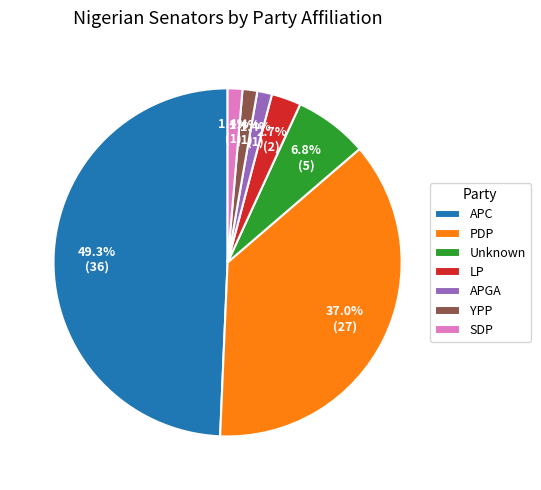

Which slice is the largest?

APC